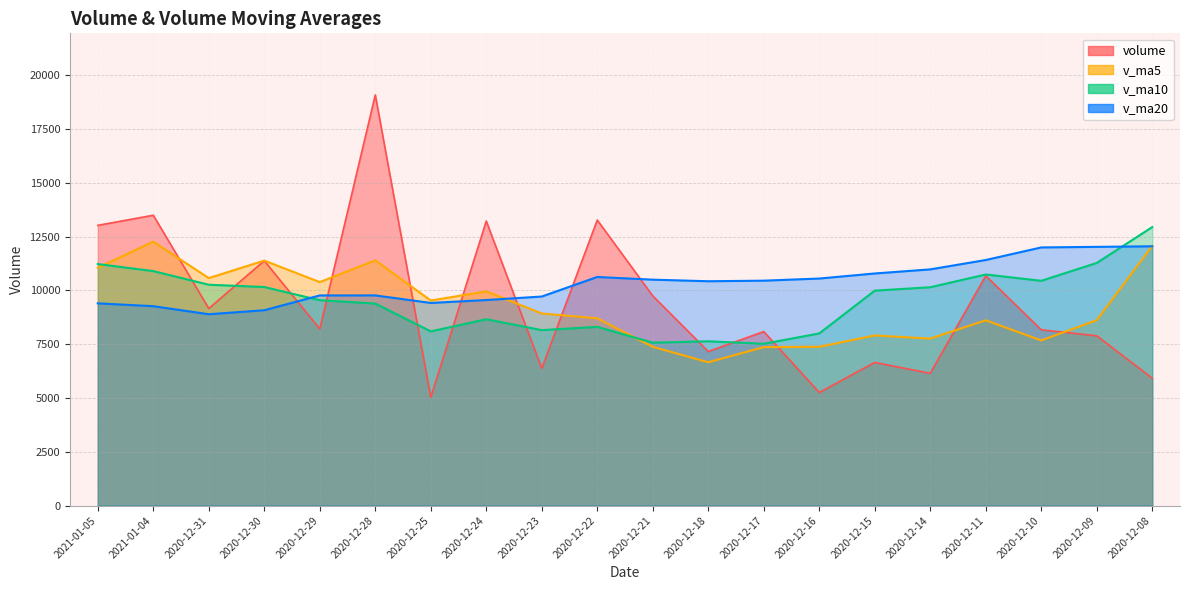

At how many categories does at least one series exceed 11640?

8